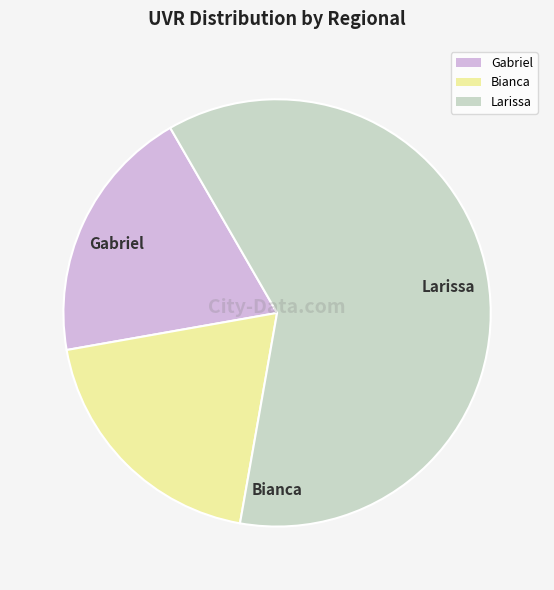

Which category accounts for the majority?

Larissa